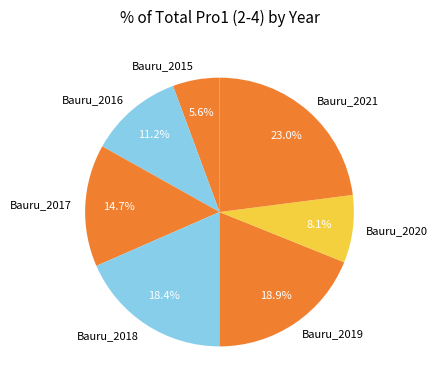

True or false: Bauru_2015 accounts for 1% of the total.

False